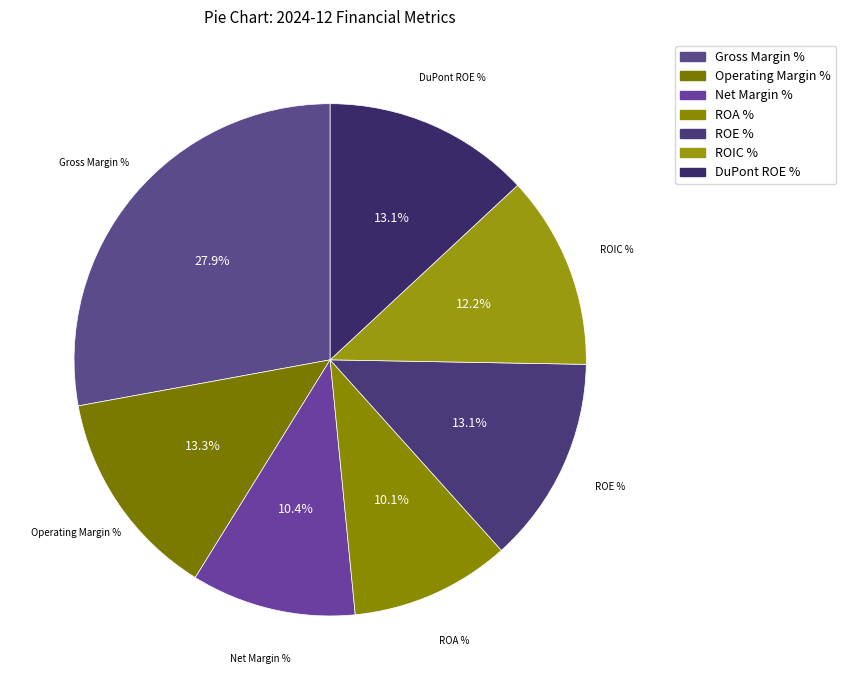

What is the ratio of the value at ROE % to the value at Net Margin %?

1.3